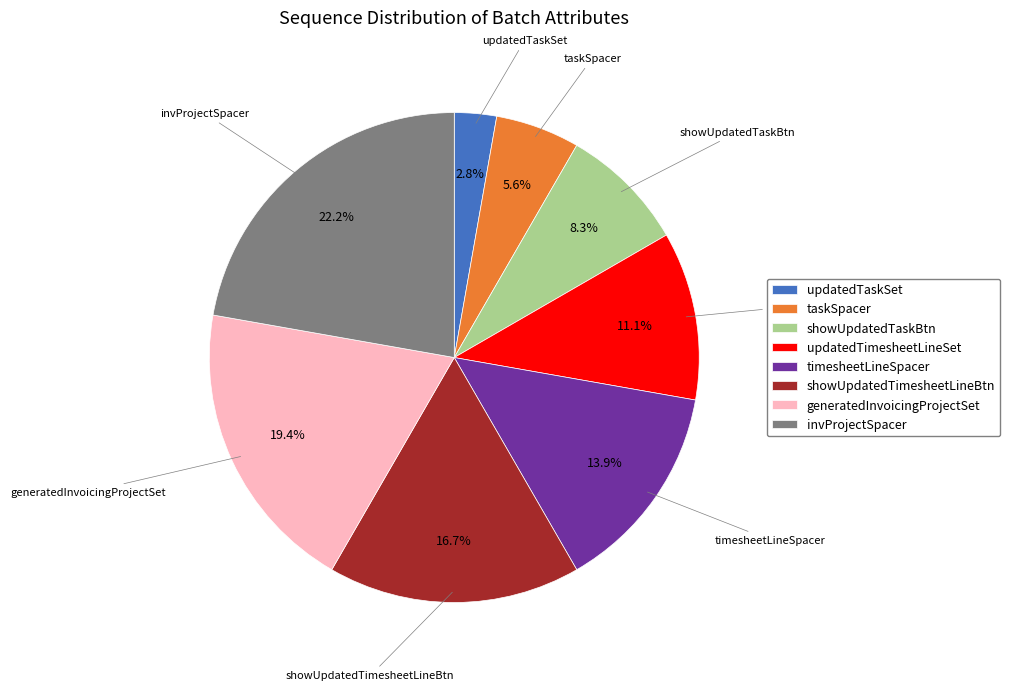

How many slices are in this pie chart?

8